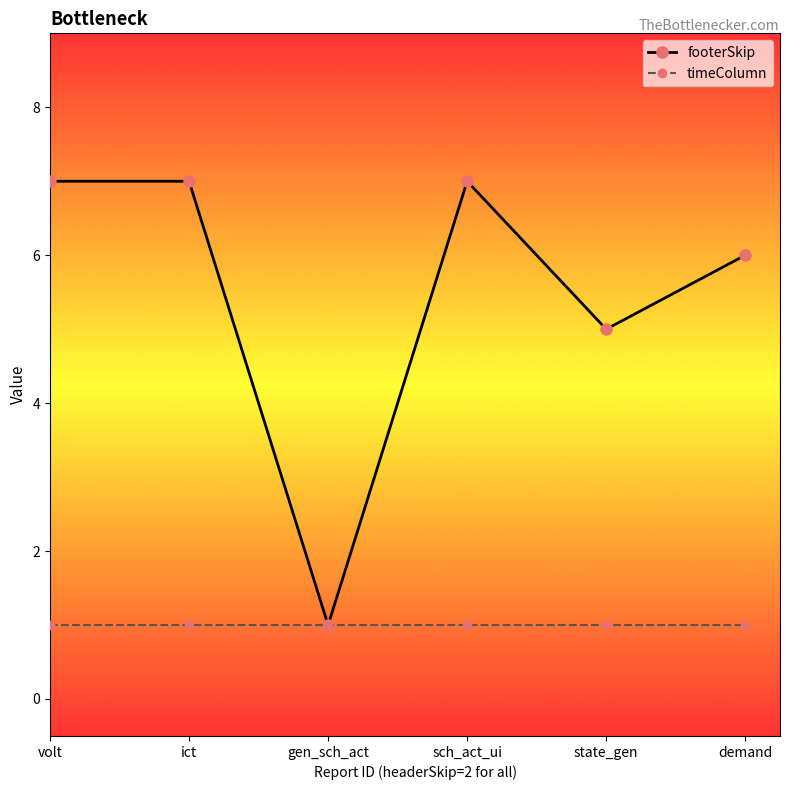

Does the chart display data point markers on the line(s)?

Yes